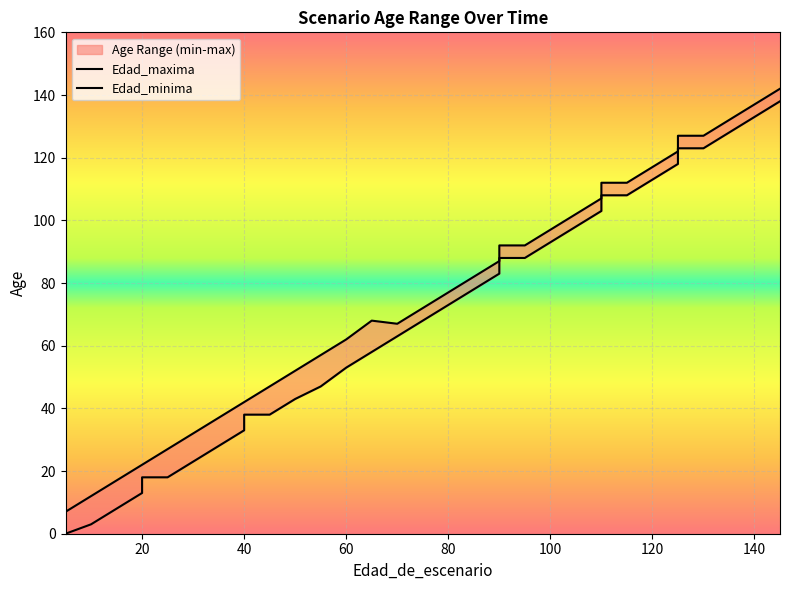

Reading left to right, what are all the values shown in this chart?

Edad_maxima: 5=0	5=7	10=12	15=17	20=22	20=22	25=27	30=32	35=37	40=42	40=42	45=47	50=52	55=57	60=62	65=68	70=67	75=72	80=77	85=82	90=87	90=92	95=92	100=97	105=102	110=107	110=112	115=112	120=117	125=122	125=127	130=127	135=132	140=137	145=142
Edad_minima: 5=0	5=0	10=3	15=8	20=13	20=18	25=18	30=23	35=28	40=33	40=38	45=38	50=43	55=47	60=53	65=58	70=63	75=68	80=73	85=78	90=83	90=88	95=88	100=93	105=98	110=103	110=108	115=108	120=113	125=118	125=123	130=123	135=128	140=133	145=138